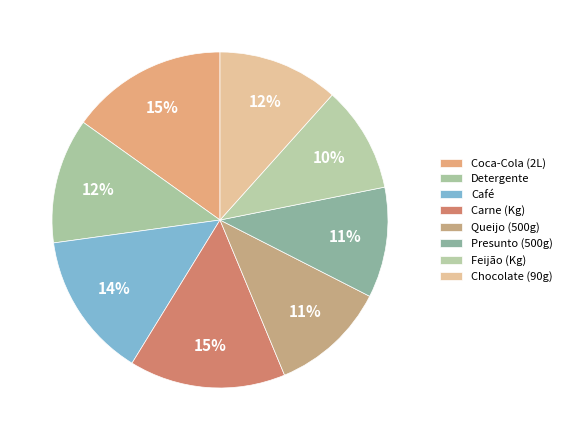

The Chocolate (90g) slice represents 23% of the pie. True or false?

False